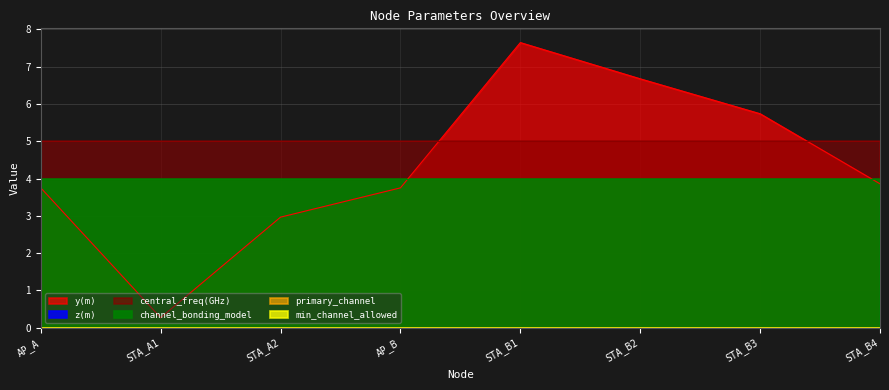

What are all the series names shown in the legend?

y(m), z(m), central_freq(GHz), channel_bonding_model, primary_channel, min_channel_allowed